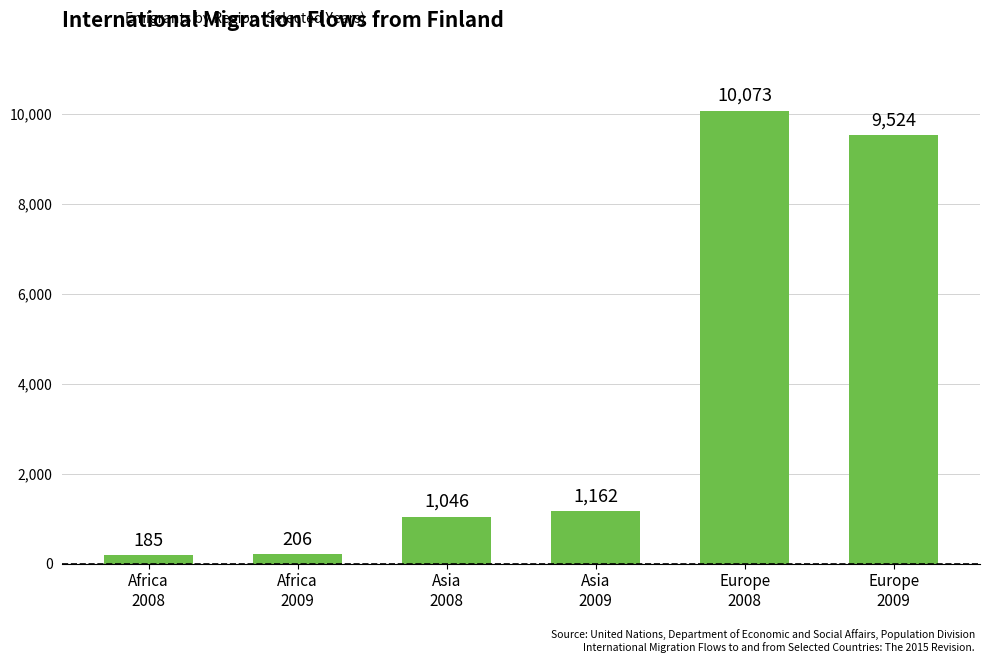

What is the maximum value shown in the chart?

10073